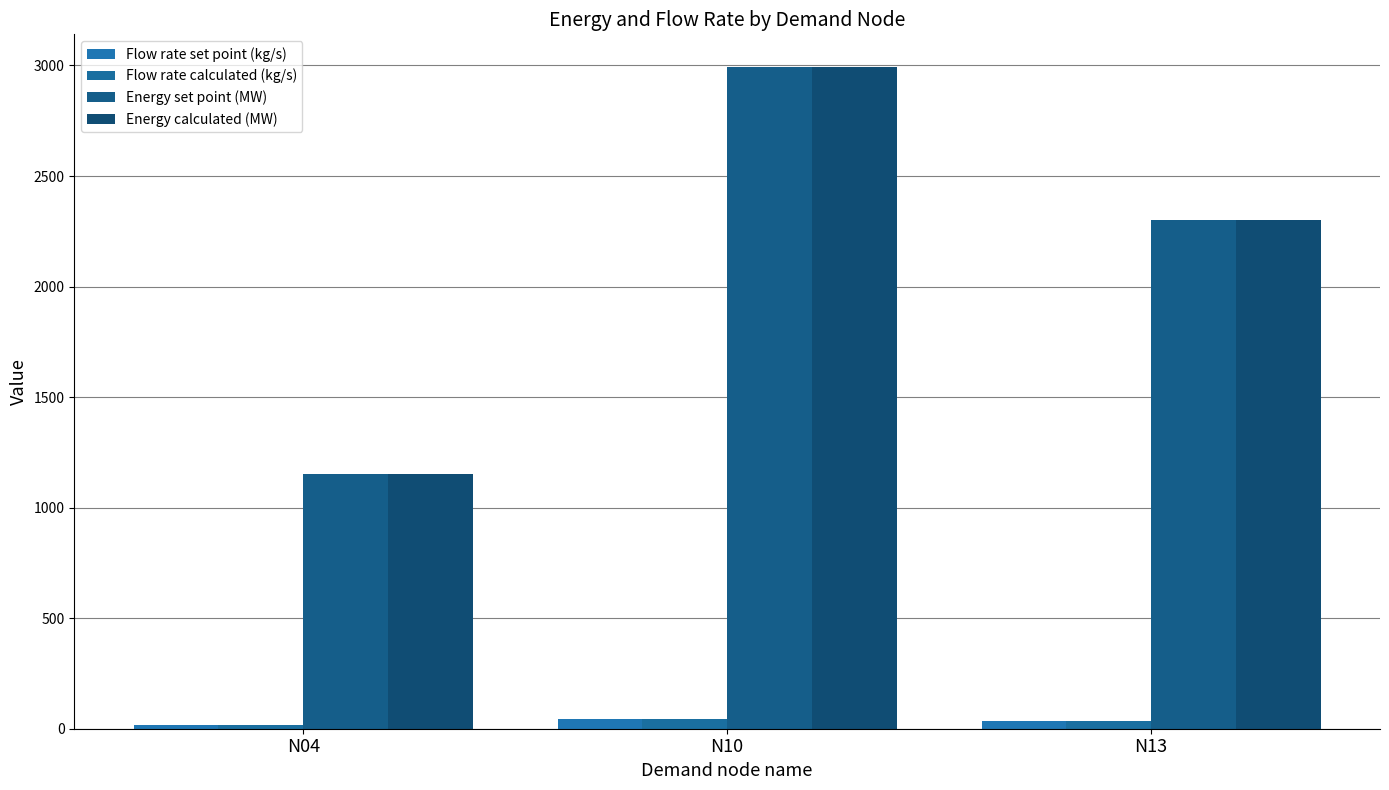

What is the approximate value of Energy set point (MW) at N13?

2301.0